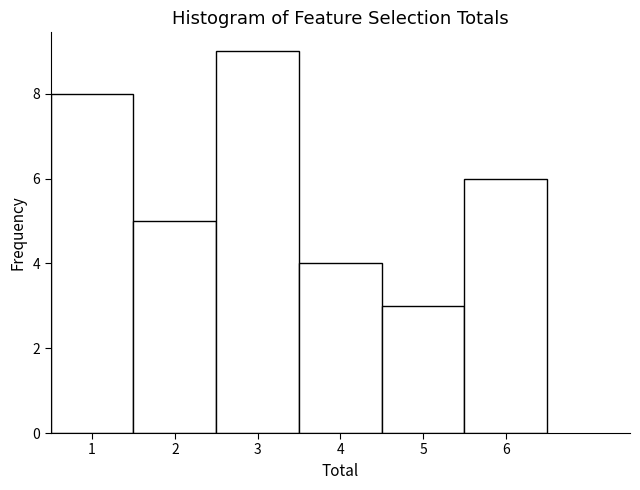

Which range on the x-axis has the tallest bar?

2.5 to 3.5